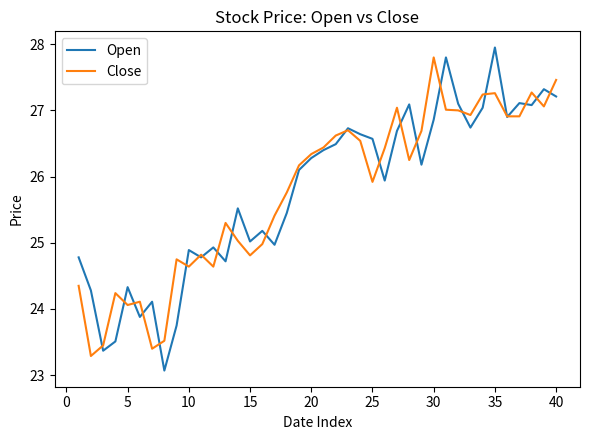

What is the highest value of the Close series?

27.8